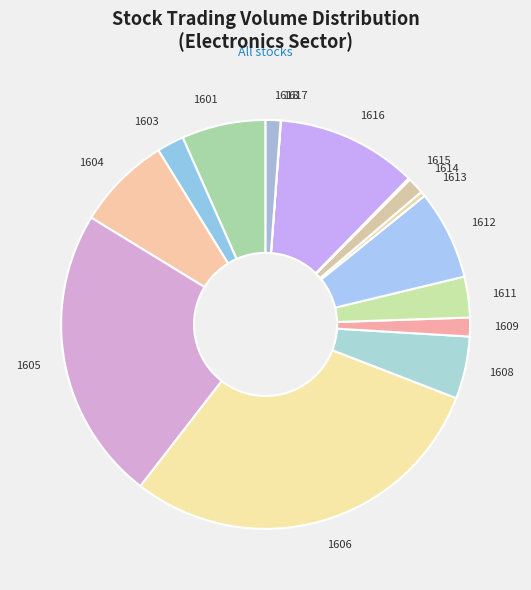

True or false: 1614 accounts for 1% of the total.

True